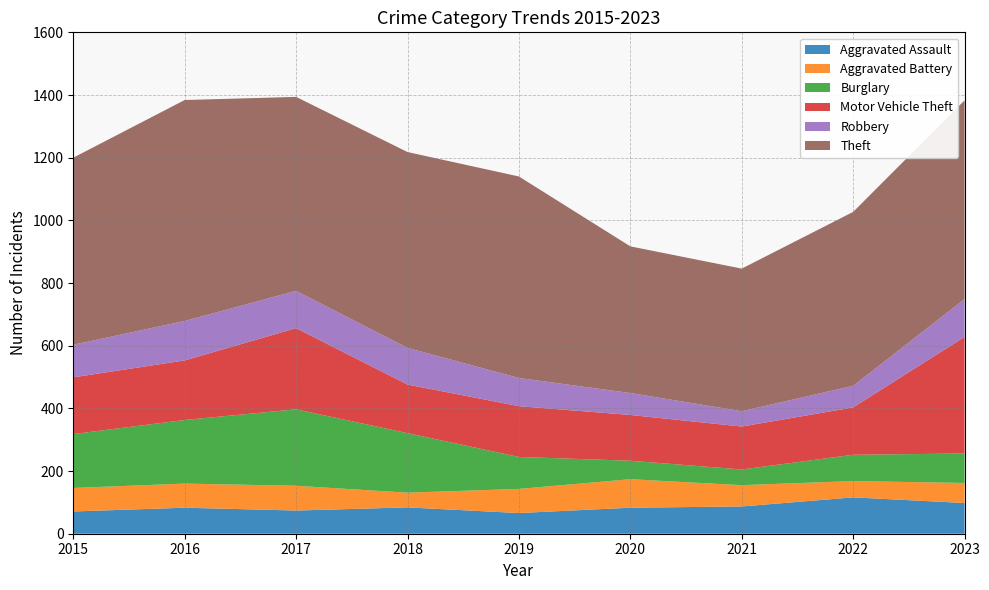

Reading left to right, list all the values displayed in this chart.

Aggravated Assault: 2015=71	2016=83	2017=74	2018=84	2019=66	2020=83	2021=87	2022=116	2023=98
Aggravated Battery: 2015=75	2016=77	2017=79	2018=47	2019=77	2020=91	2021=68	2022=52	2023=64
Burglary: 2015=172	2016=203	2017=244	2018=190	2019=102	2020=59	2021=50	2022=84	2023=94
Motor Vehicle Theft: 2015=181	2016=190	2017=259	2018=155	2019=162	2020=146	2021=137	2022=151	2023=372
Robbery: 2015=104	2016=126	2017=119	2018=117	2019=90	2020=70	2021=49	2022=69	2023=121
Theft: 2015=597	2016=705	2017=619	2018=625	2019=643	2020=468	2021=455	2022=555	2023=634